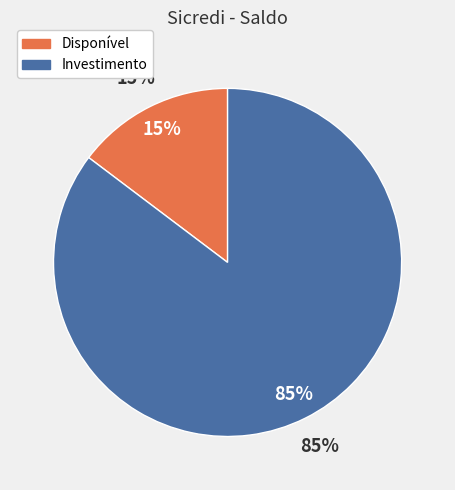

Is it true that Disponível is 15% of the pie?

True